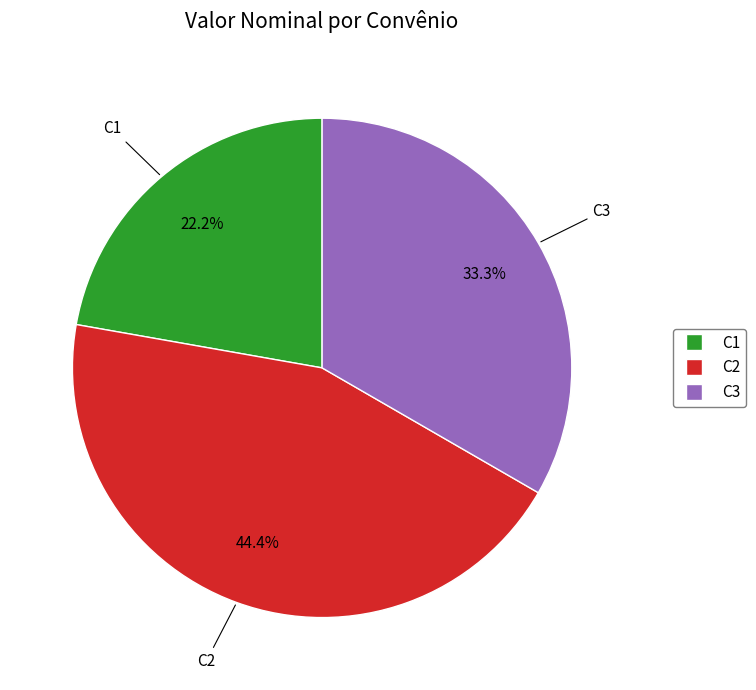

Is it true that C1 is 31% of the pie?

False